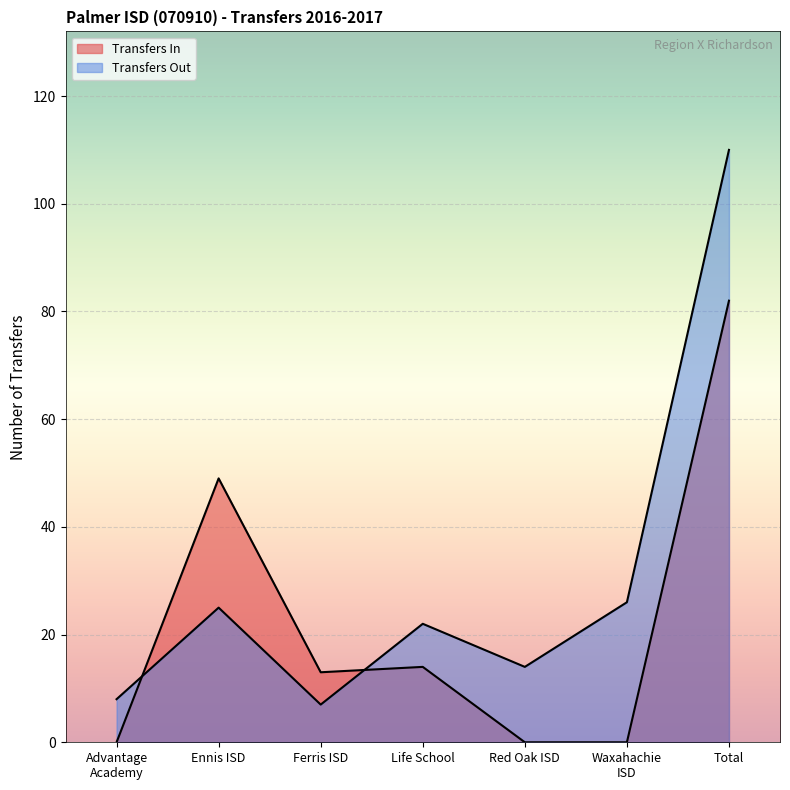

What is the average value?

30